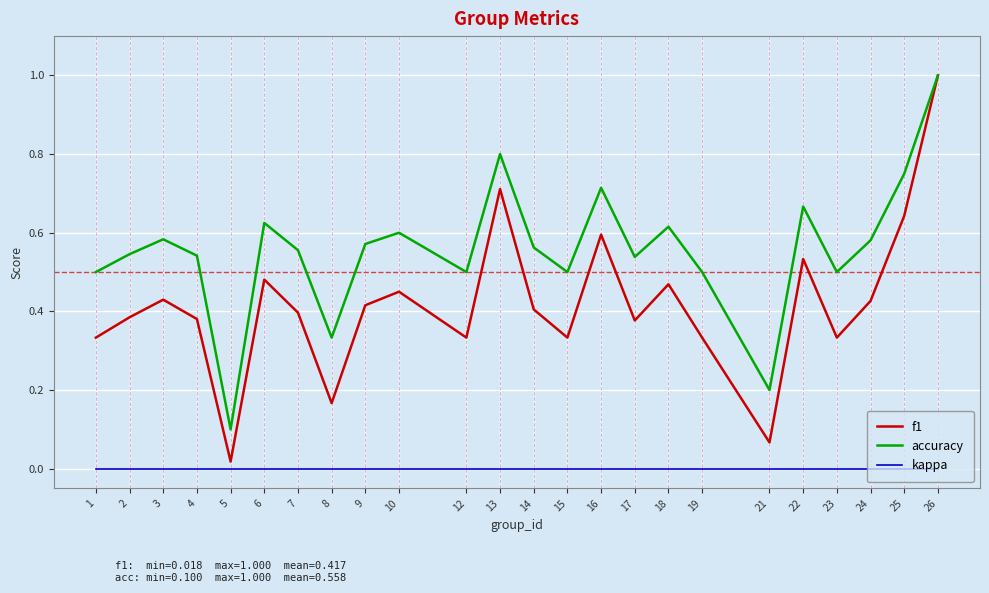

Which series has the largest total across all categories?

accuracy